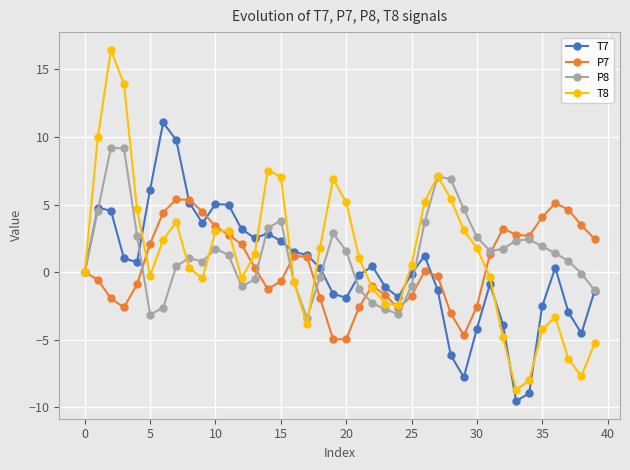

True or false: T7 and T8 cross at least once.

True